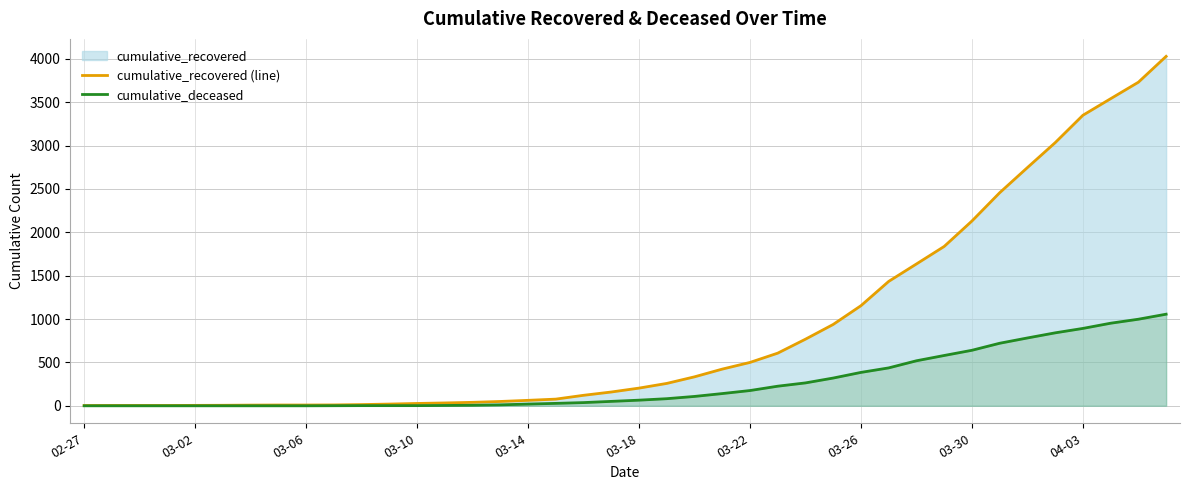

List the series in order of their overall mean, highest first.

cumulative_recovered (line), cumulative_deceased